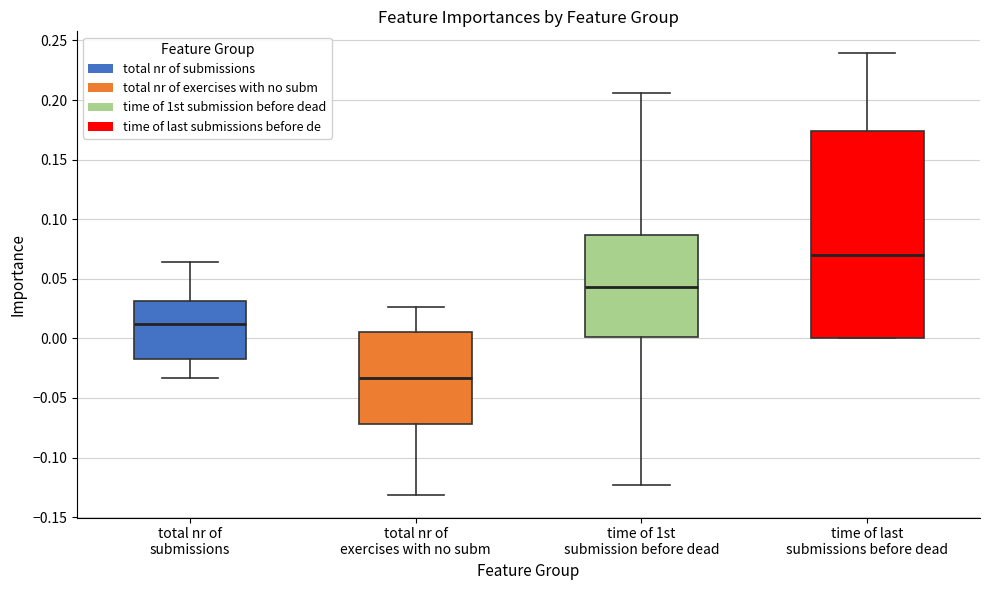

Comparing the boxes themselves (not the whiskers), which one is the tallest?

time of last submissions before dead